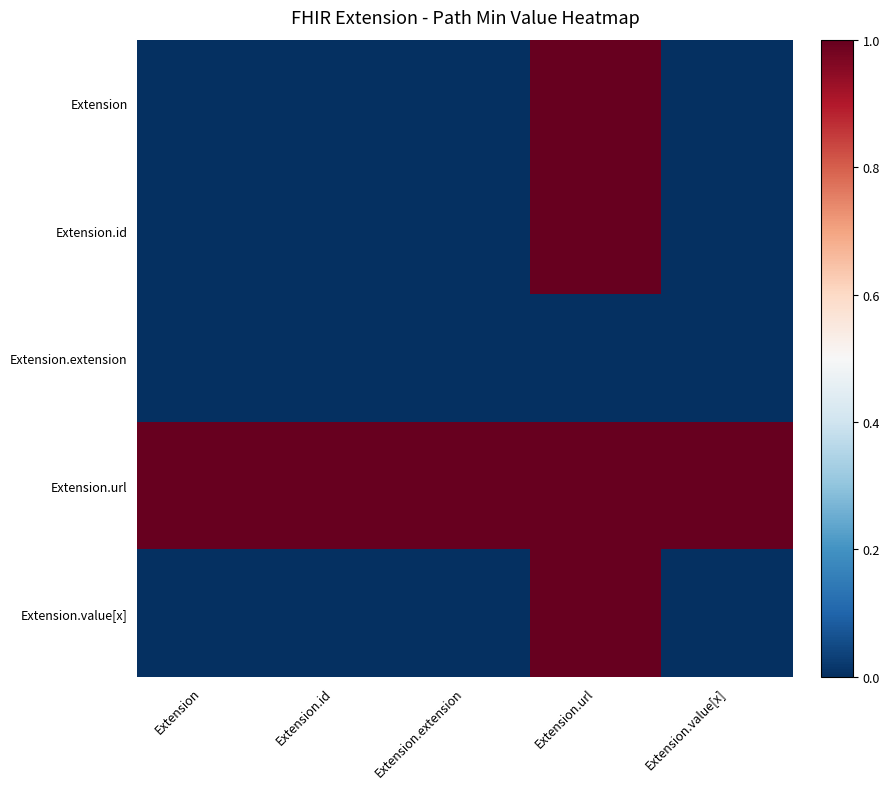

Which series has the widest spread of values?

Extension